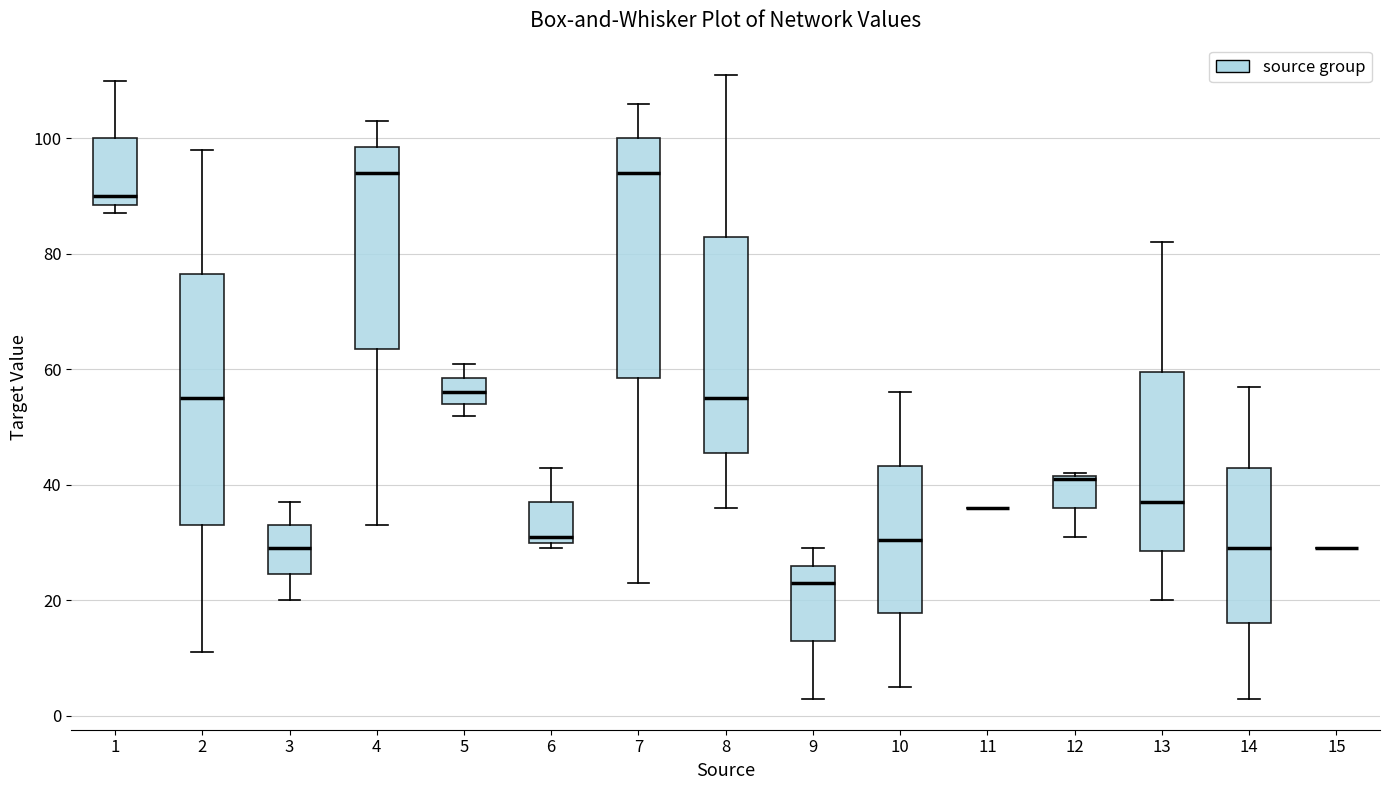

Reading left to right, transcribe this box plot: for each box, give where its median line is, the range the box spans, and where its two whiskers end, as read against the y-axis. The values are not printed on the chart, so give them approximately, as read against the axis.

1: median 90, box 88 to 100, whiskers 88 (just below the box's lower edge) to 110
2: median 56, box 34 to 76, whiskers 12 to 98
3: median 30, box 24 to 34, whiskers 20 to 38
4: median 94, box 64 to 98, whiskers 34 to 104
5: median 56, box 54 to 58, whiskers 52 to 62
6: median 32, box 30 to 38, whiskers 30 (just below the box's lower edge) to 44
7: median 94, box 58 to 100, whiskers 24 to 106
8: median 56, box 46 to 84, whiskers 36 to 112
9: median 24, box 14 to 26, whiskers 4 to 30
10: median 30, box 18 to 44, whiskers 6 to 56
11: box collapsed to a line at 36, whiskers 36 to 36
12: median 42, box 36 to 42, whiskers 32 to 42
13: median 38, box 28 to 60, whiskers 20 to 82
14: median 30, box 16 to 44, whiskers 4 to 58
15: box collapsed to a line at 30, whiskers 30 to 30